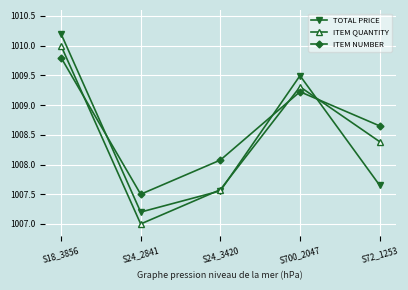

Is the value of TOTAL PRICE at S700_2047 greater than the value of ITEM NUMBER at S24_2841?

Yes